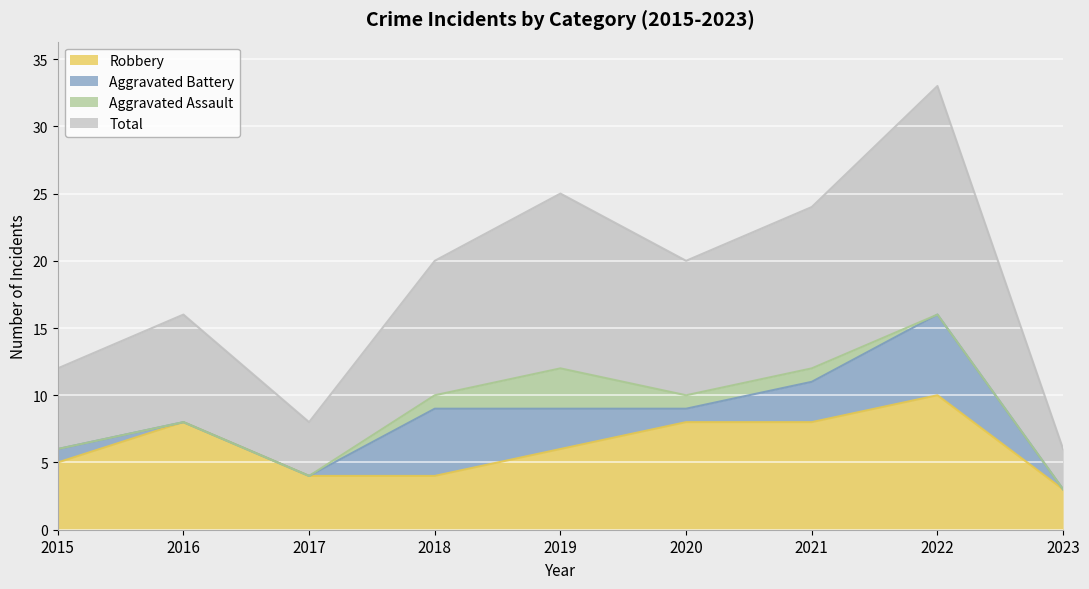

How many lines are shown in the chart?

4